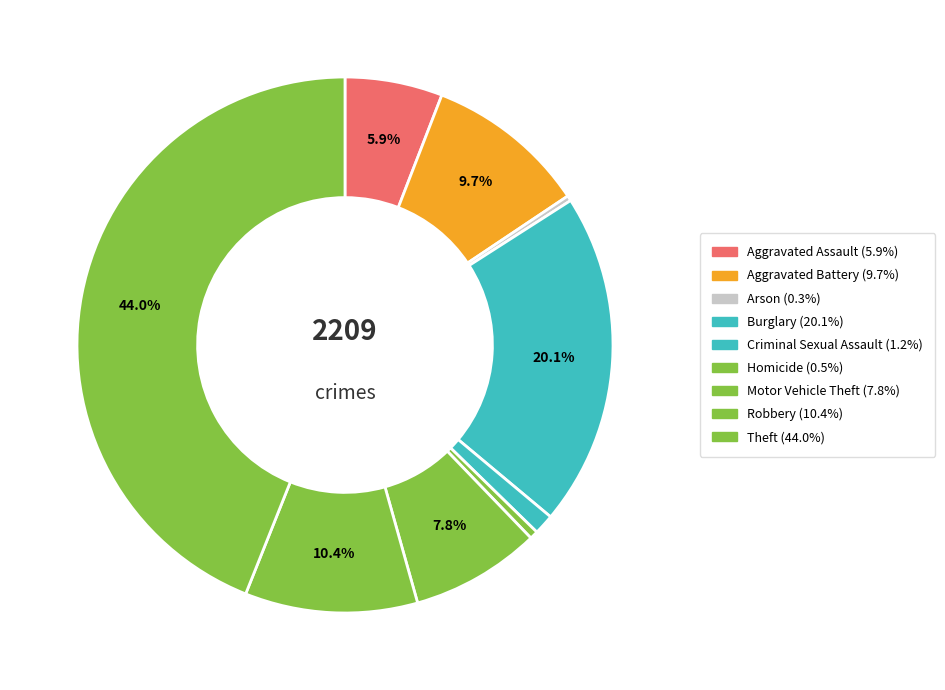

What is the change in value from Motor Vehicle Theft to Robbery?

+57